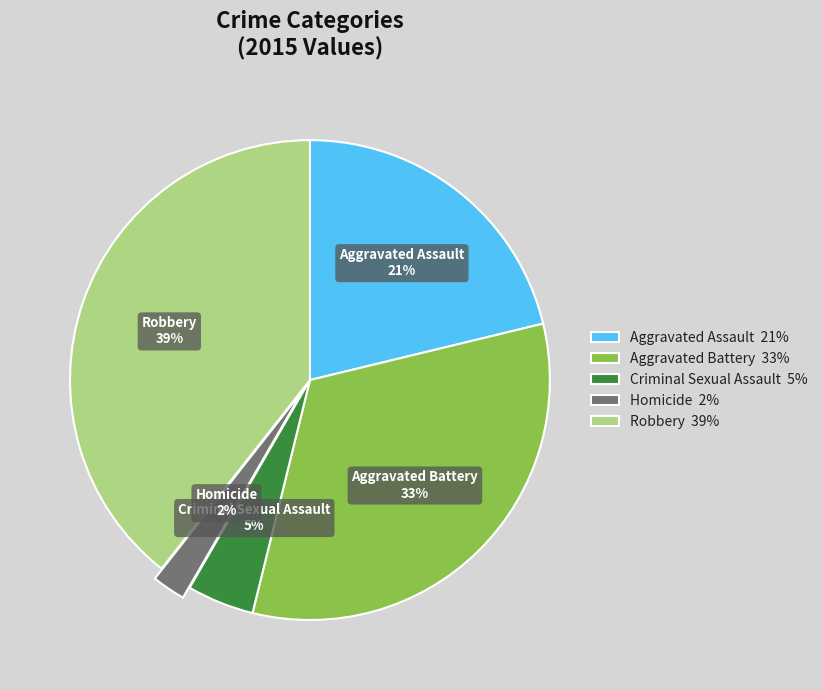

Between Aggravated Battery and Aggravated Assault, which is larger?

Aggravated Battery